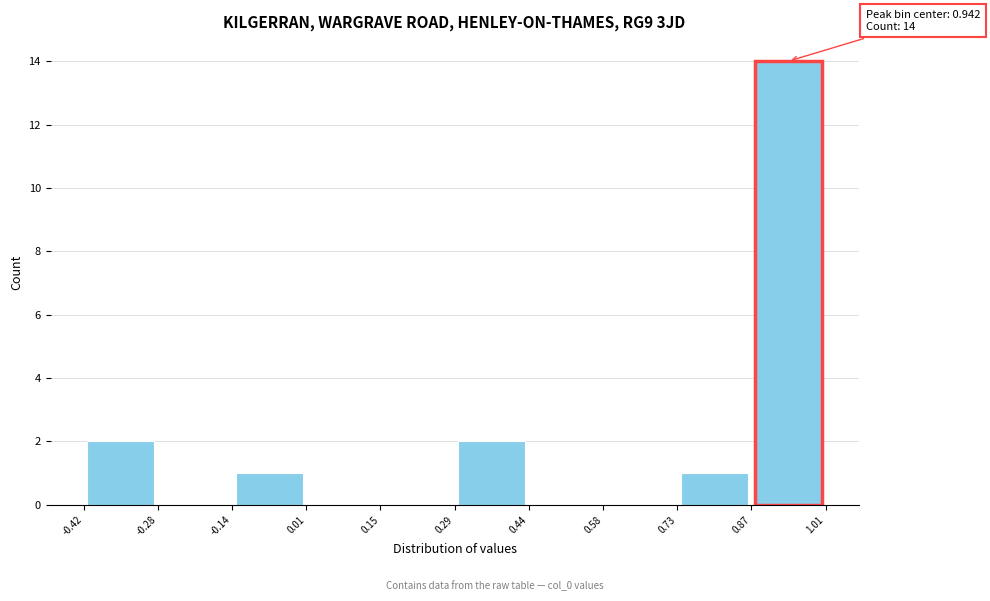

Over which range of the x-axis is the bar tallest?

0.87 to 1.01